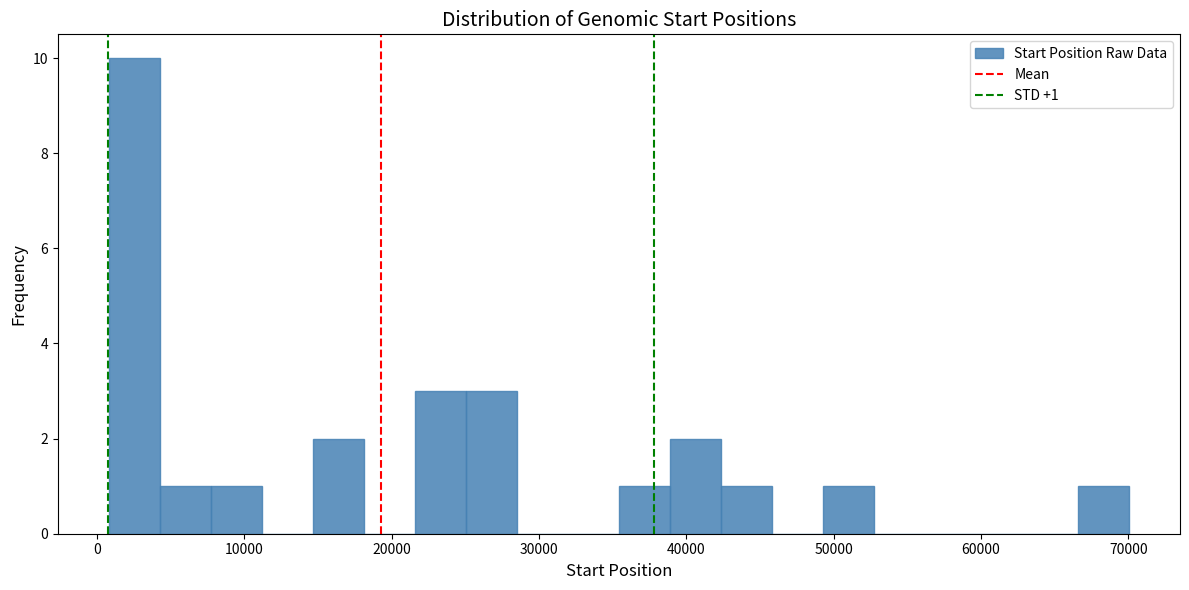

Around what value on the x-axis is the tallest bar? Give the approximate position of its centre, as read against the axis.

3000